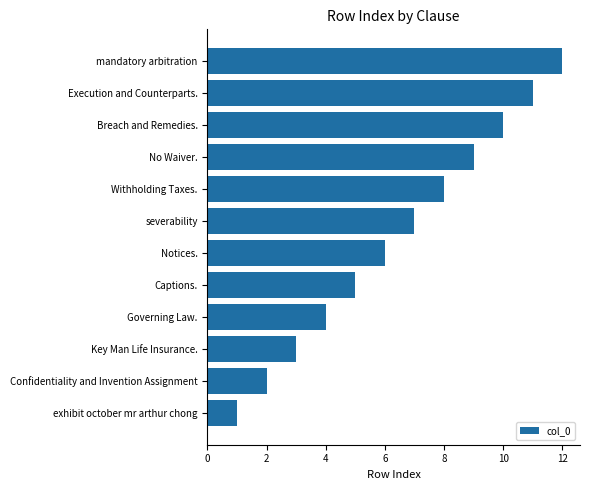

Are the bars horizontal?

Yes